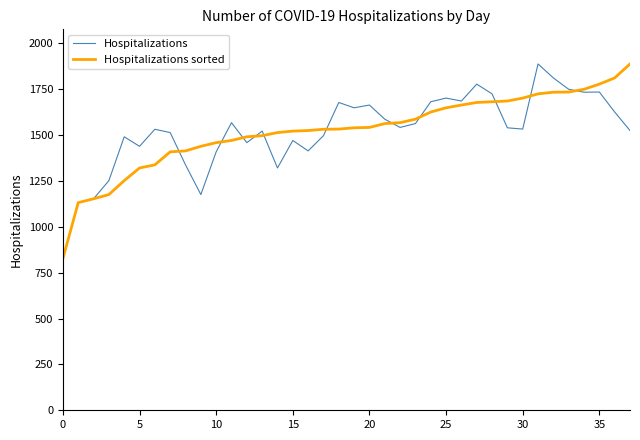

What is the maximum value shown in the chart?

1888